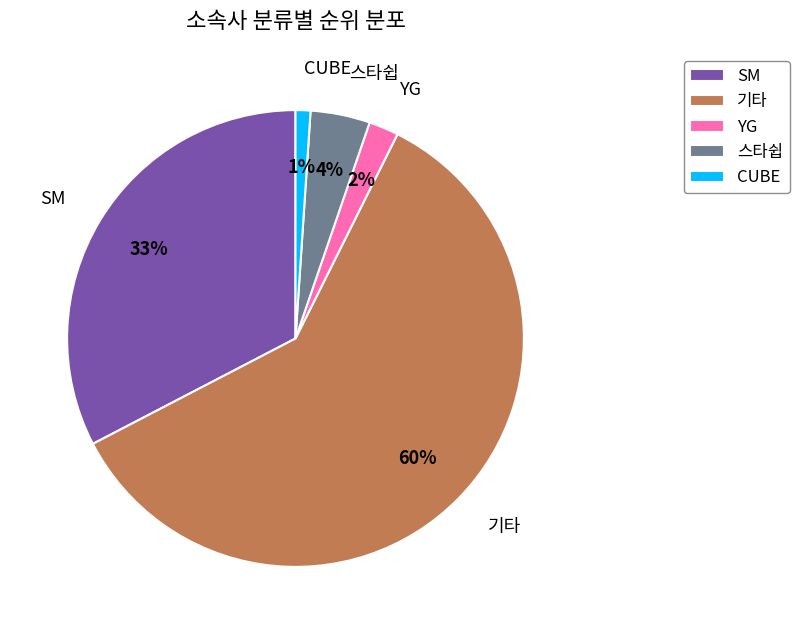

True or false: CUBE accounts for 16% of the total.

False